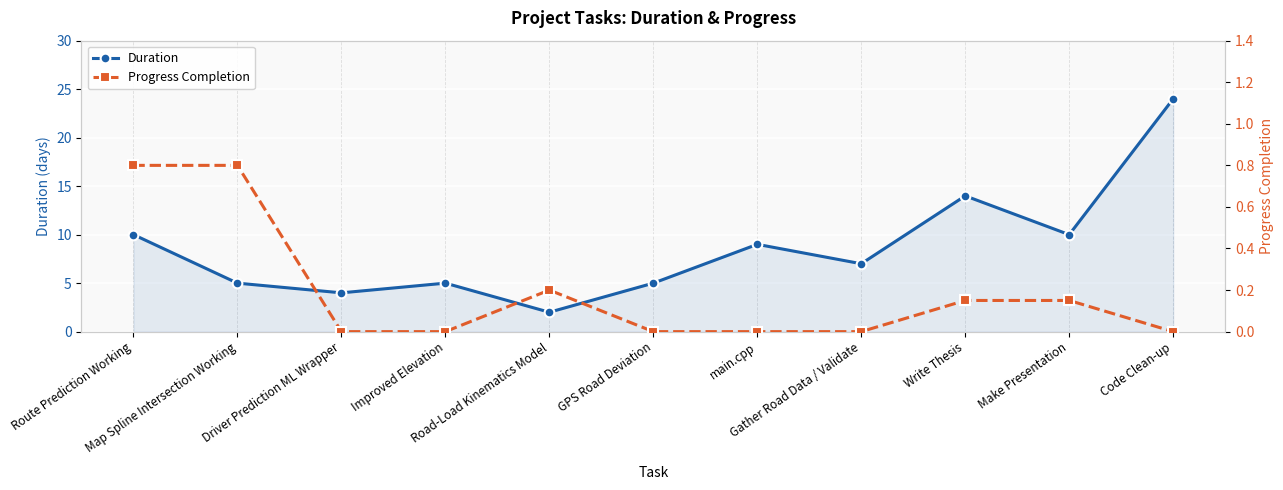

Which series has the largest range (max minus min)?

Duration